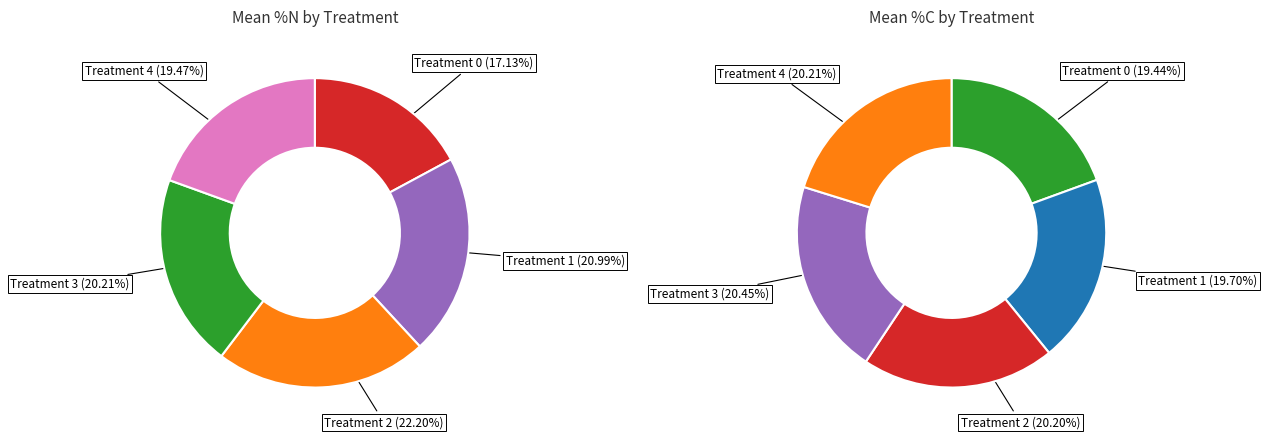

Does 2 represent more than half of the total?

No